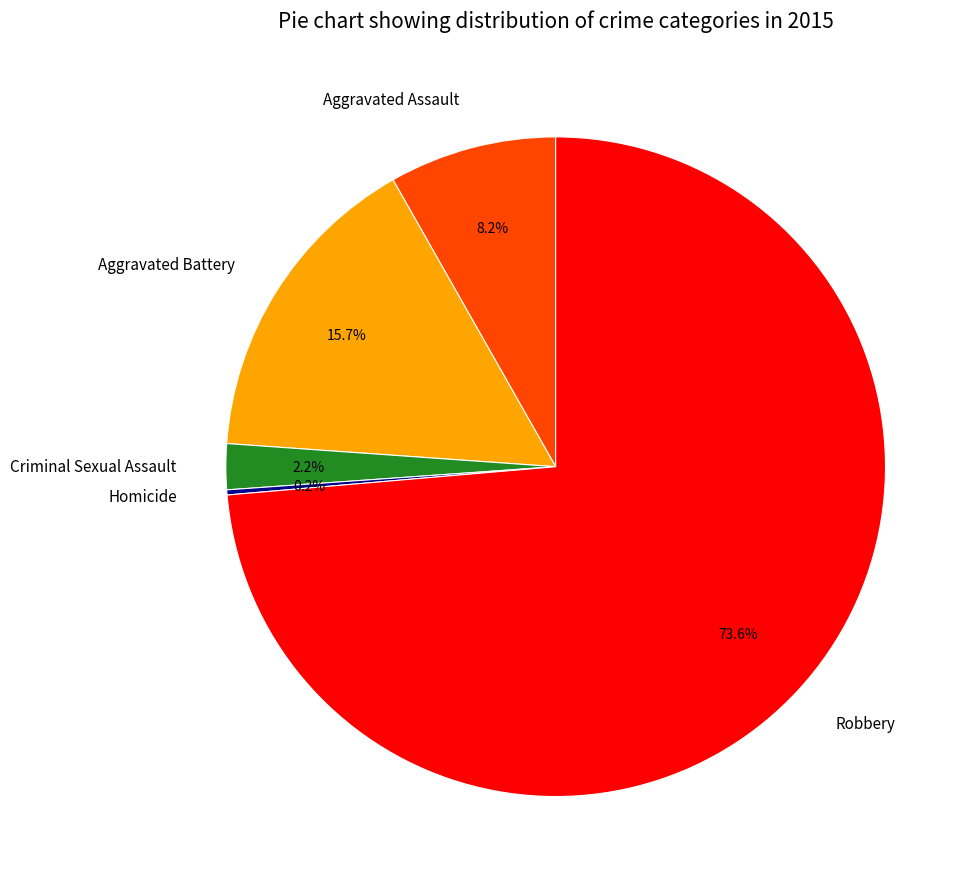

The Criminal Sexual Assault slice represents 2% of the pie. True or false?

True